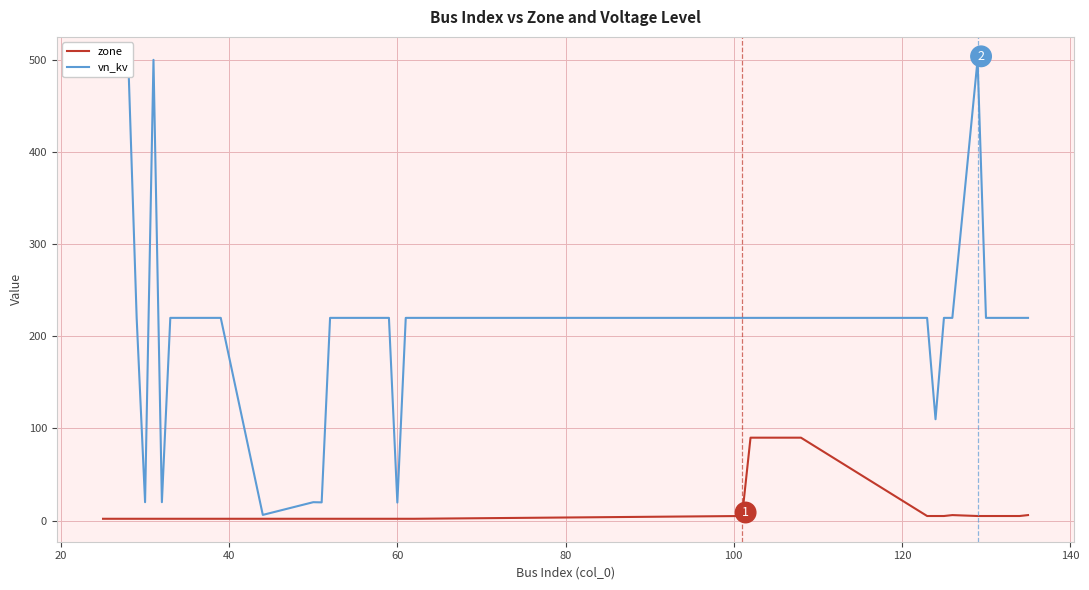

What is the value of the vn_kv point at the 31st from the left?

220.0